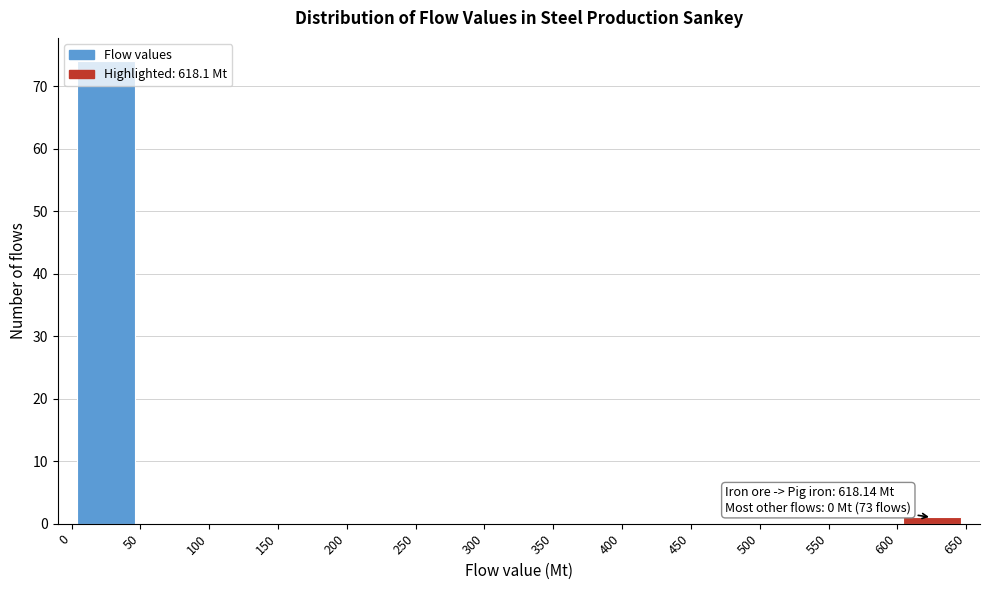

Which range on the x-axis has the tallest bar?

0 to 50